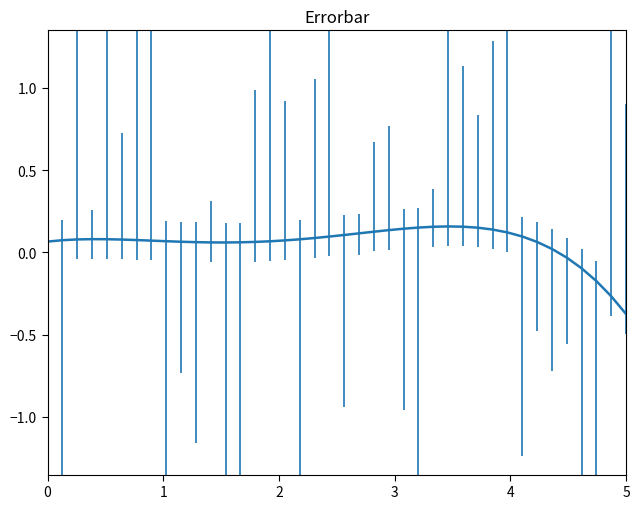

What is the difference between the maximum and minimum values?

0.5